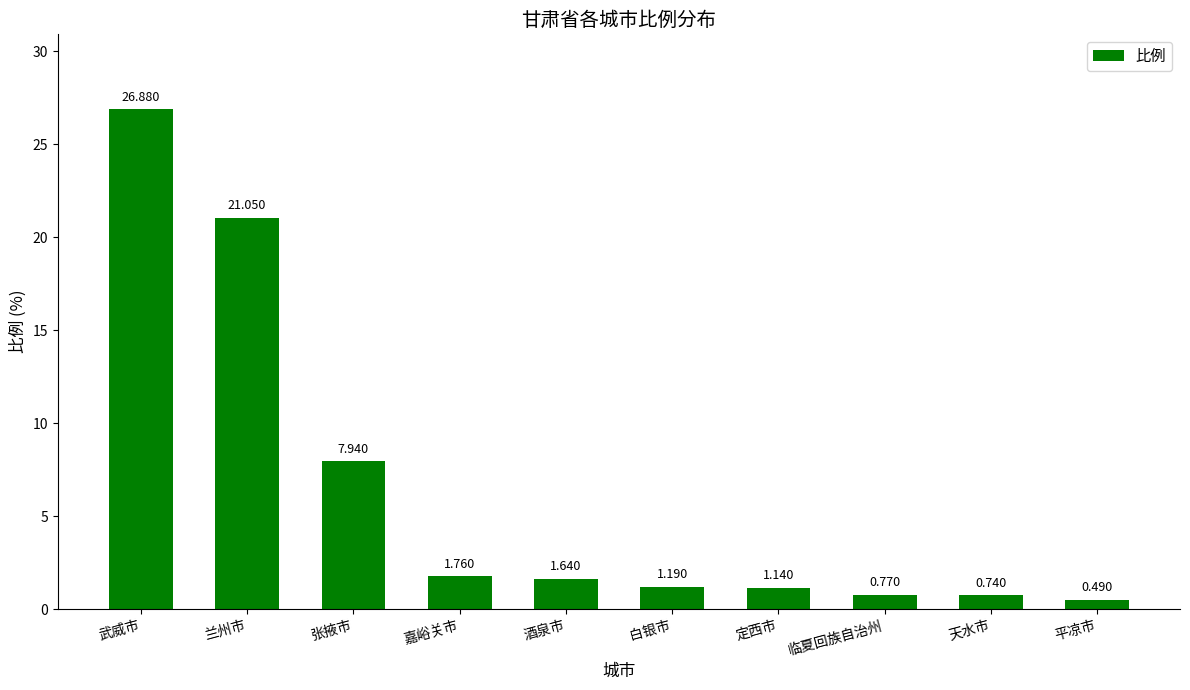

Which has a higher value, 白银市 or 平凉市?

白银市